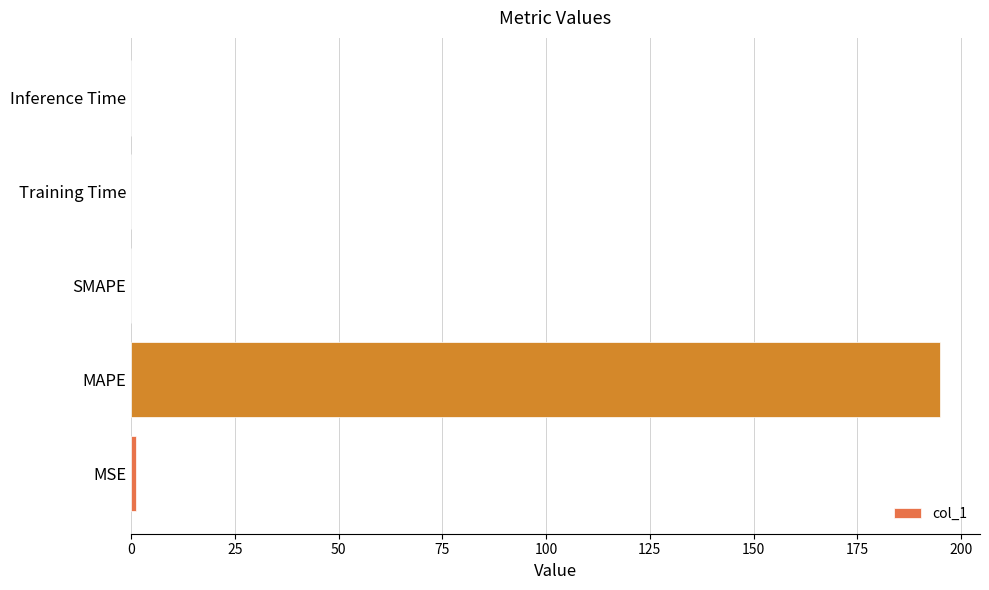

What is the change in value from MAPE to SMAPE?

-194.8